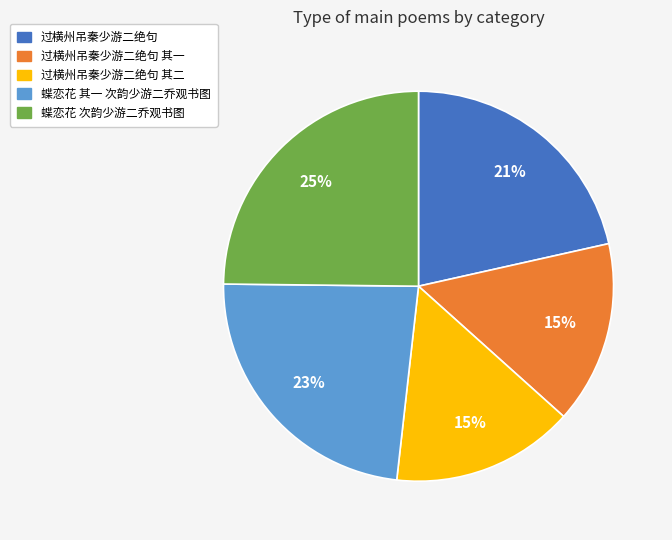

To the nearest percent, what percentage of the pie is 蝶恋花 其一 次韵少游二乔观书图?

23%